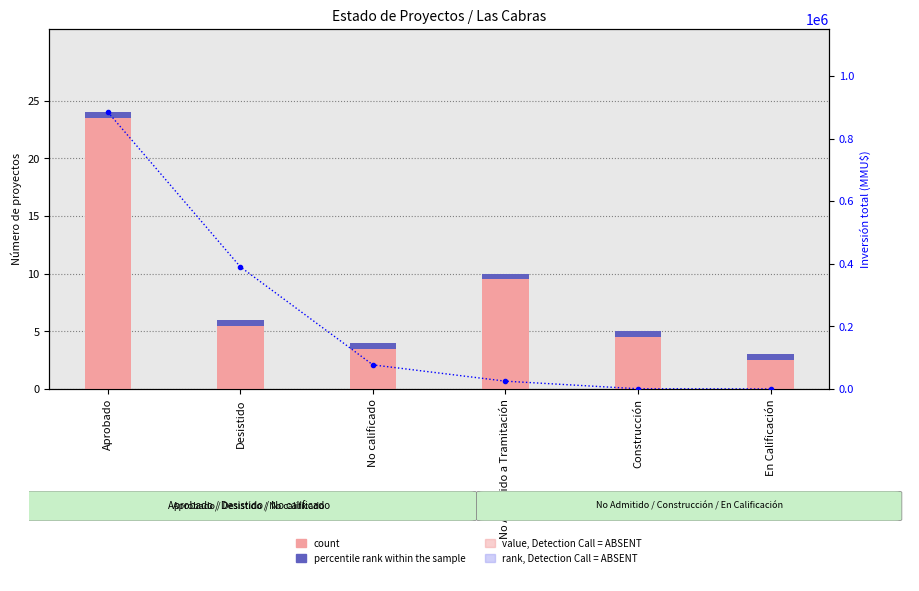

The value of total investment (MMU$) at En Calificación is 250. True or false?

True